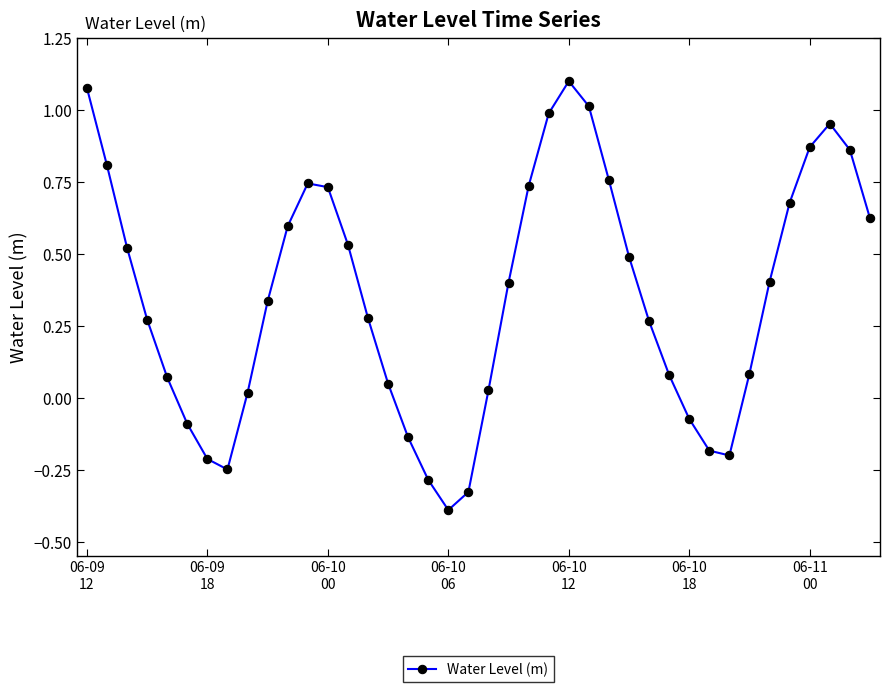

What is the minimum value shown in the chart?

-0.4